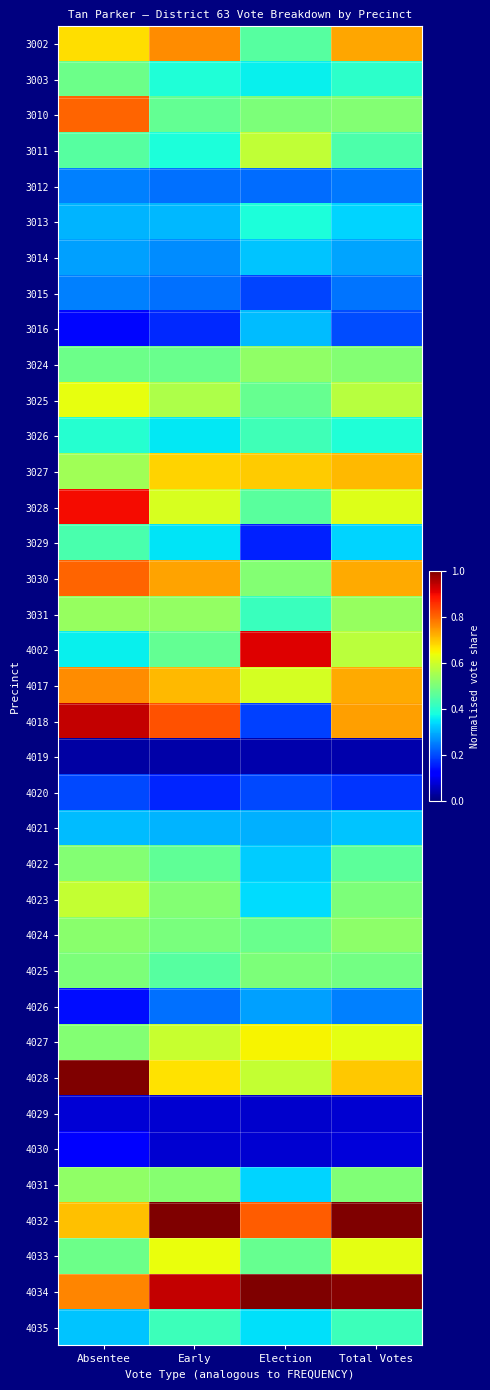

Reading left to right, transcribe all the data shown in this chart.

3002: Absentee=0.7	Early=0.8	Election=0.5	Total Votes=0.7
3003: Absentee=0.5	Early=0.4	Election=0.4	Total Votes=0.4
3010: Absentee=0.8	Early=0.5	Election=0.5	Total Votes=0.5
3011: Absentee=0.5	Early=0.4	Election=0.6	Total Votes=0.4
3012: Absentee=0.2	Early=0.2	Election=0.2	Total Votes=0.2
3013: Absentee=0.3	Early=0.3	Election=0.4	Total Votes=0.3
3014: Absentee=0.3	Early=0.3	Election=0.3	Total Votes=0.3
3015: Absentee=0.2	Early=0.2	Election=0.2	Total Votes=0.2
3016: Absentee=0.1	Early=0.2	Election=0.3	Total Votes=0.2
3024: Absentee=0.5	Early=0.5	Election=0.5	Total Votes=0.5
3025: Absentee=0.6	Early=0.6	Election=0.5	Total Votes=0.6
3026: Absentee=0.4	Early=0.4	Election=0.4	Total Votes=0.4
3027: Absentee=0.5	Early=0.7	Election=0.7	Total Votes=0.7
3028: Absentee=0.9	Early=0.6	Election=0.5	Total Votes=0.6
3029: Absentee=0.4	Early=0.4	Election=0.2	Total Votes=0.3
3030: Absentee=0.8	Early=0.7	Election=0.5	Total Votes=0.7
3031: Absentee=0.5	Early=0.5	Election=0.4	Total Votes=0.5
4002: Absentee=0.4	Early=0.5	Election=0.9	Total Votes=0.6
4017: Absentee=0.8	Early=0.7	Election=0.6	Total Votes=0.7
4018: Absentee=0.9	Early=0.8	Election=0.2	Total Votes=0.7
4019: Absentee=0.0	Early=0.0	Election=0.0	Total Votes=0.0
4020: Absentee=0.2	Early=0.2	Election=0.2	Total Votes=0.2
4021: Absentee=0.3	Early=0.3	Election=0.3	Total Votes=0.3
4022: Absentee=0.5	Early=0.5	Election=0.3	Total Votes=0.5
4023: Absentee=0.6	Early=0.5	Election=0.3	Total Votes=0.5
4024: Absentee=0.5	Early=0.5	Election=0.5	Total Votes=0.5
4025: Absentee=0.5	Early=0.5	Election=0.5	Total Votes=0.5
4026: Absentee=0.1	Early=0.2	Election=0.3	Total Votes=0.3
4027: Absentee=0.5	Early=0.6	Election=0.7	Total Votes=0.6
4028: Absentee=1.0	Early=0.7	Election=0.6	Total Votes=0.7
4029: Absentee=0.1	Early=0.1	Election=0.1	Total Votes=0.1
4030: Absentee=0.1	Early=0.1	Election=0.1	Total Votes=0.1
4031: Absentee=0.5	Early=0.5	Election=0.3	Total Votes=0.5
4032: Absentee=0.7	Early=1.0	Election=0.8	Total Votes=1.0
4033: Absentee=0.5	Early=0.6	Election=0.5	Total Votes=0.6
4034: Absentee=0.8	Early=0.9	Election=1.0	Total Votes=1.0
4035: Absentee=0.3	Early=0.4	Election=0.3	Total Votes=0.4